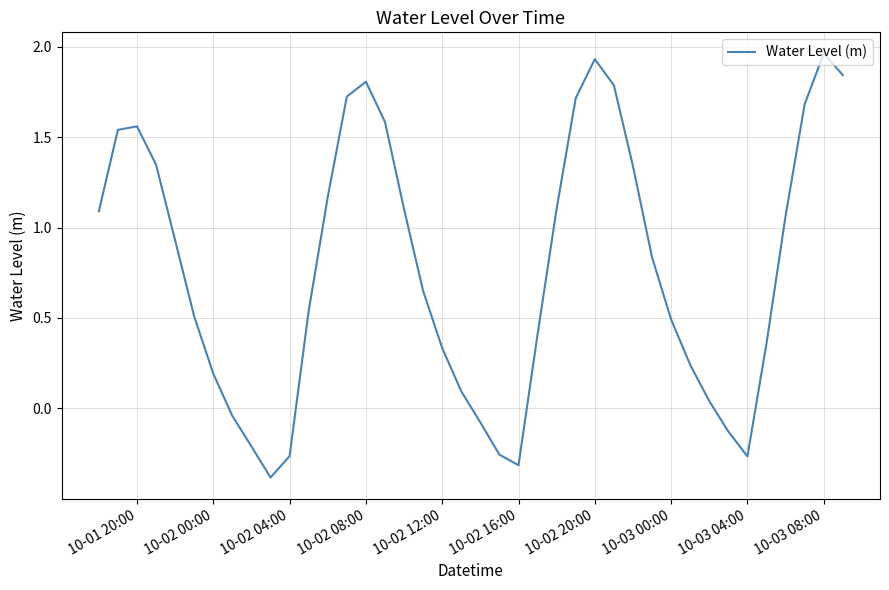

What is the minimum value shown in the chart?

-0.4